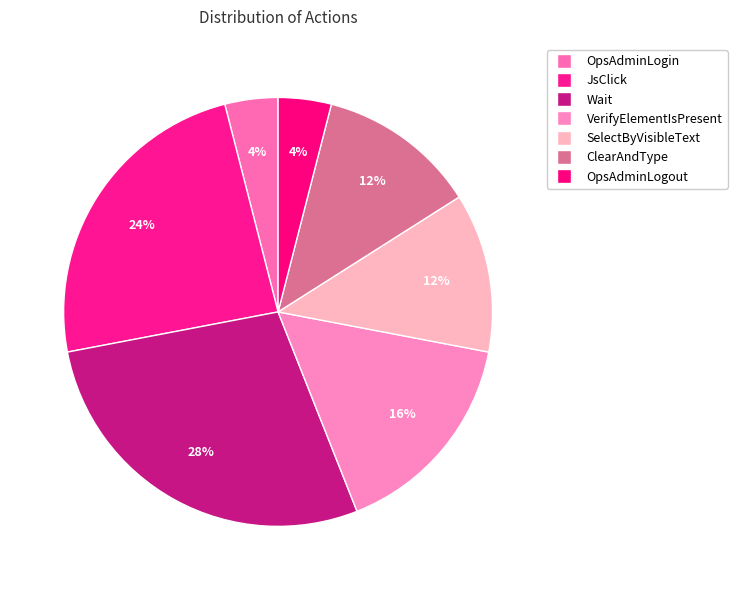

How many slices are in this pie chart?

7